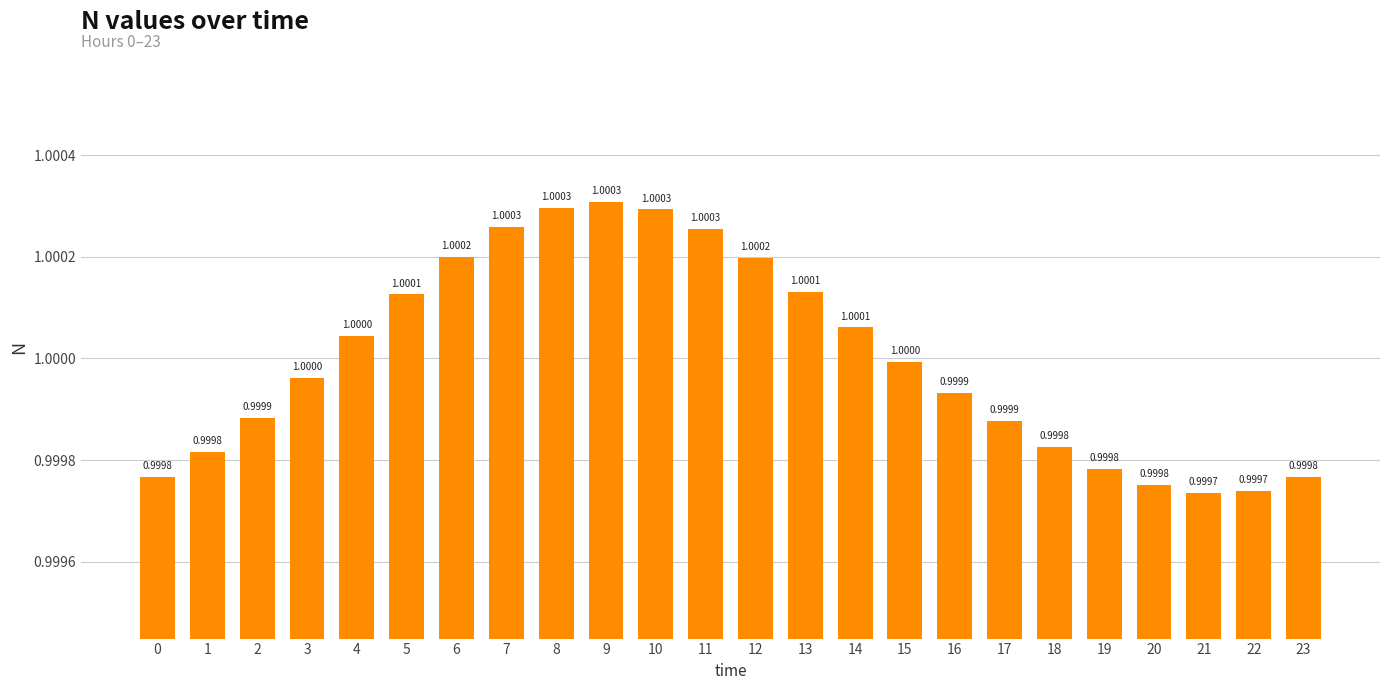

Between 13 and 8, which is larger?

8